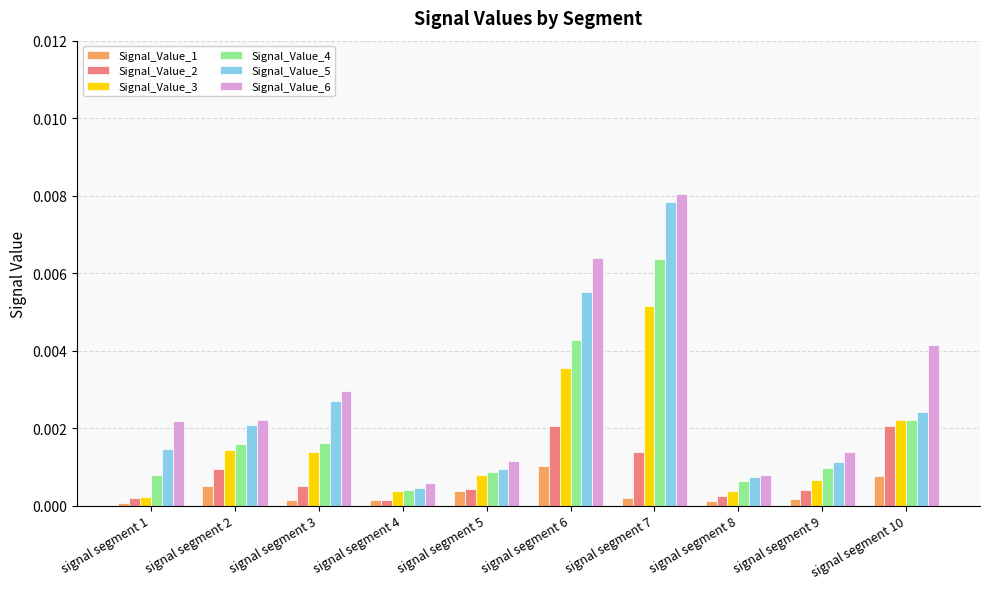

How many bars are there in total?

60